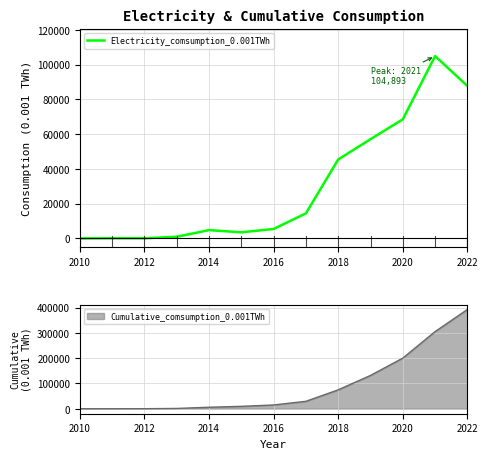

What is the smallest value displayed?

1.2